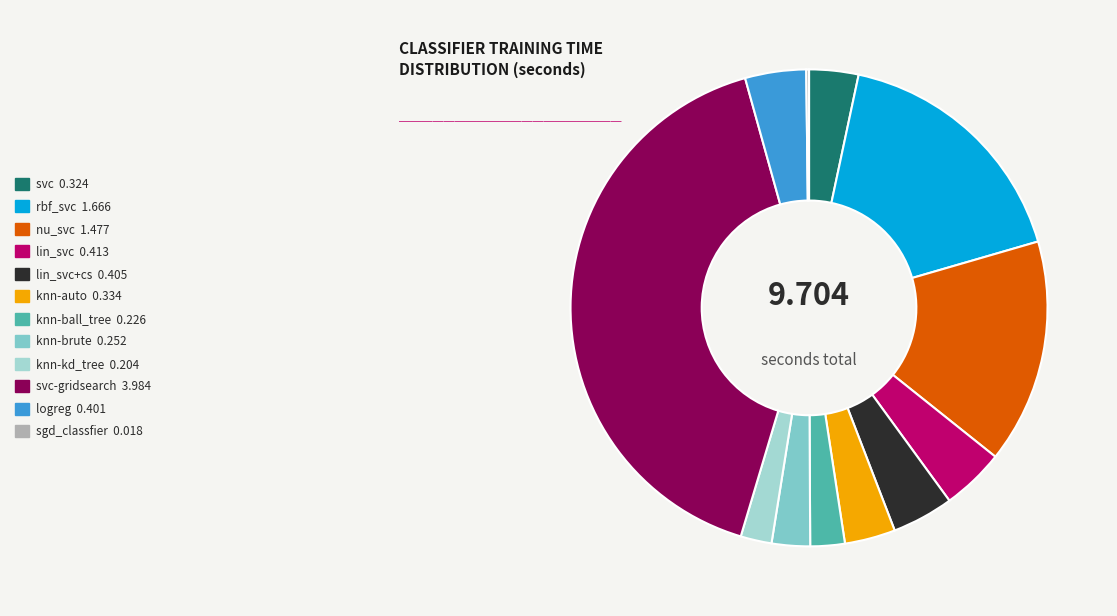

Does svc 0.324 account for over 50% of the chart?

No